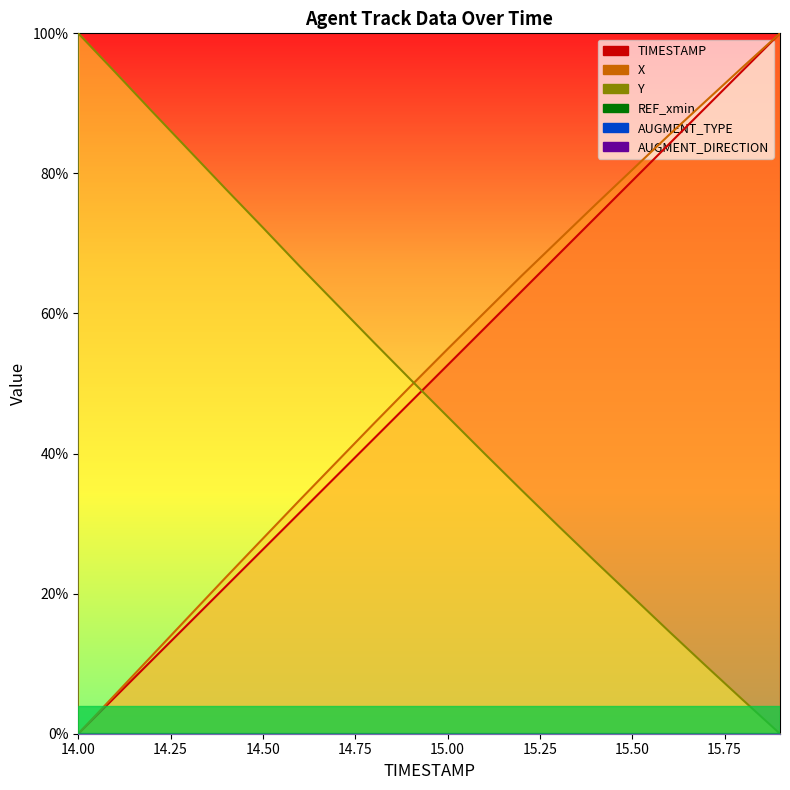

What is the sum of all TIMESTAMP values?

10.0